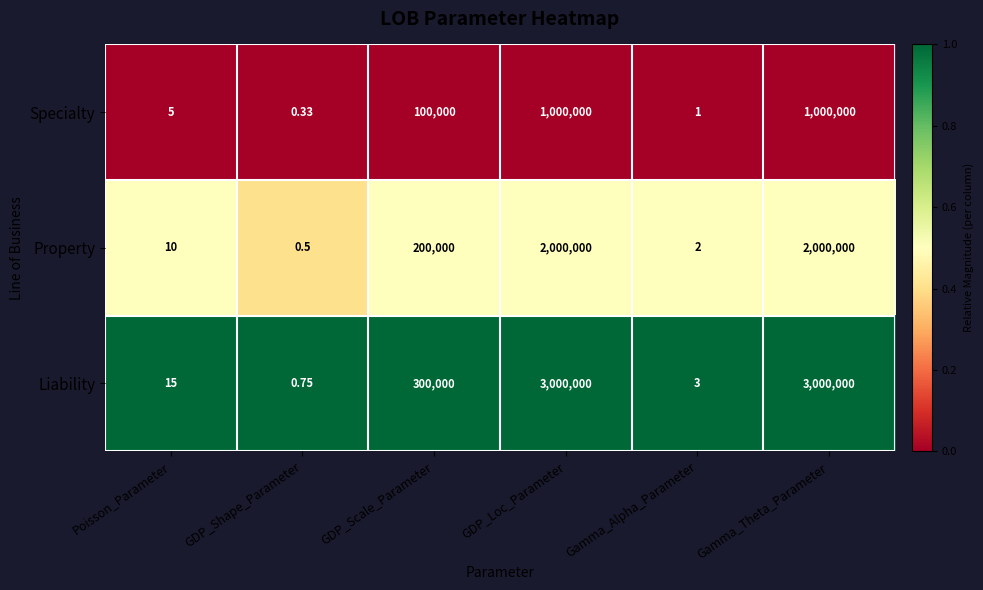

What is the spread (max minus min) of values at Poisson_Parameter?

10.0